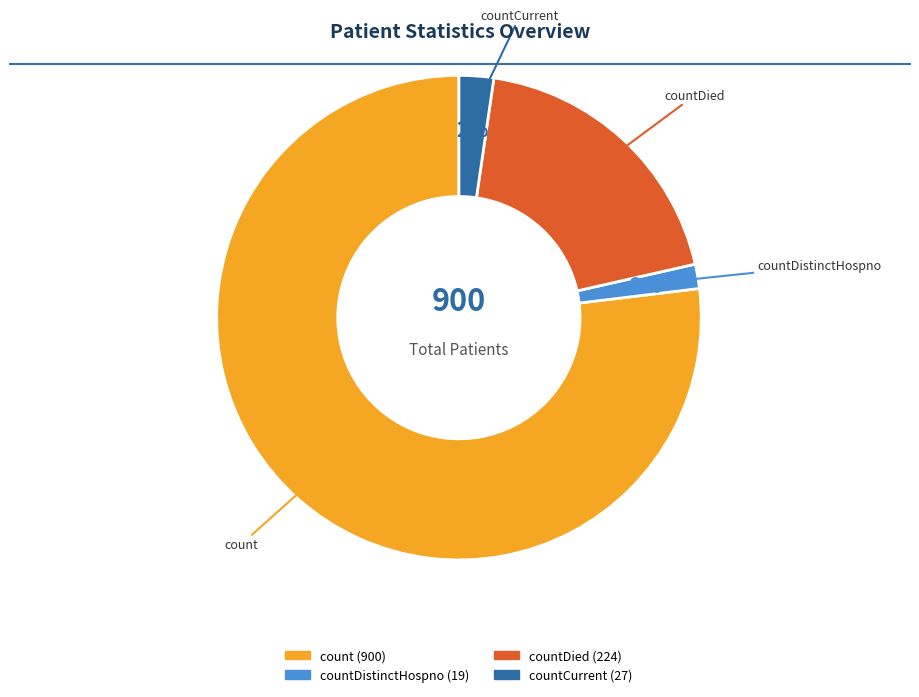

How many segments does this pie chart have?

4